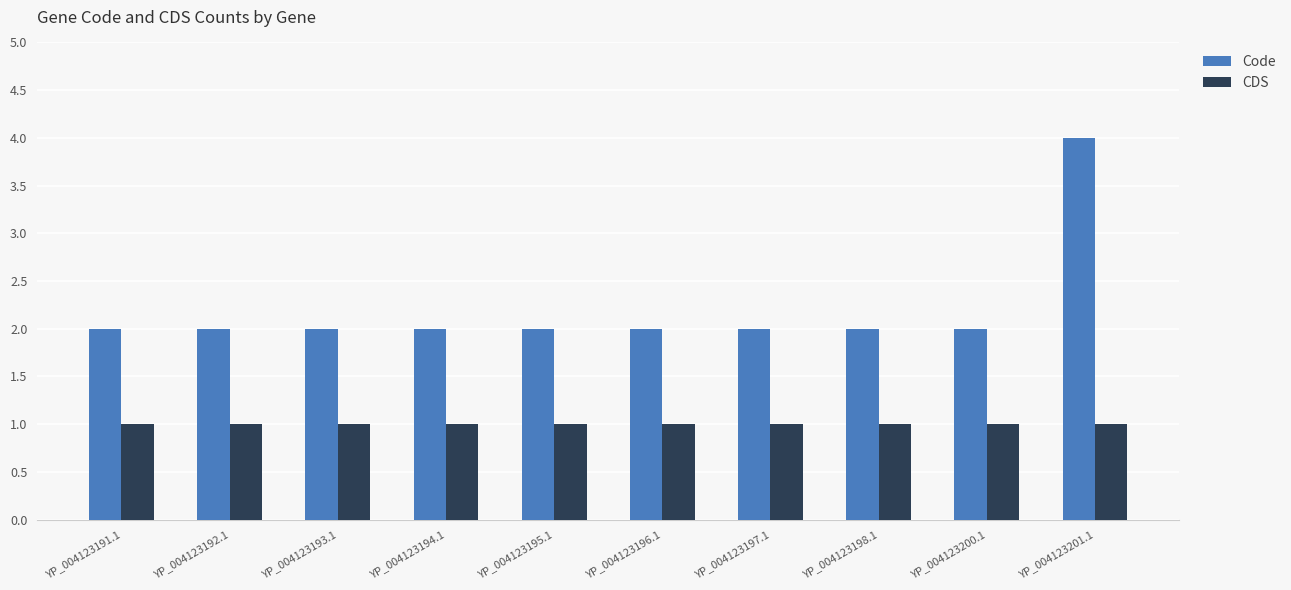

List the series in order of their peak value, highest first.

Code, CDS